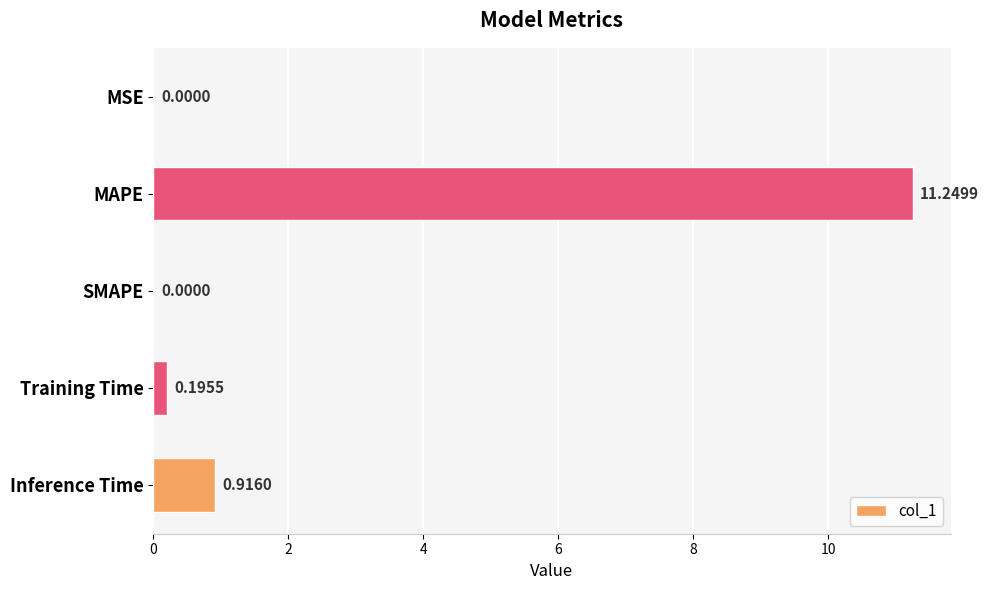

Where is the data nearest to the value 5?

Inference Time